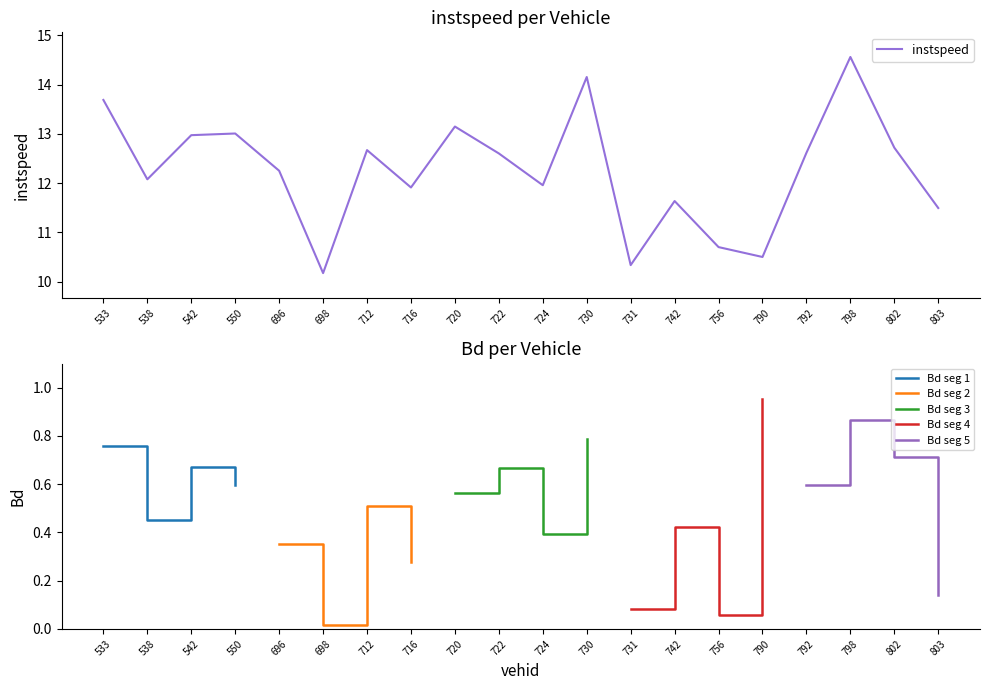

How many data points are less than 12?

8